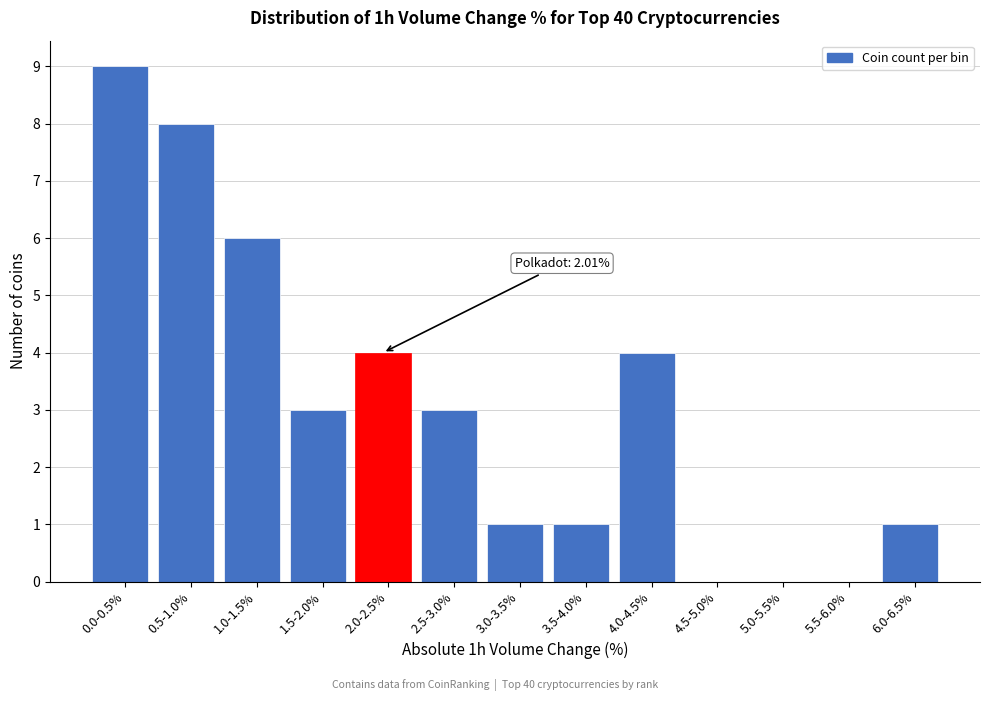

Reading left to right, extract all data points from this chart.

0.0-0.5%=9	0.5-1.0%=8	1.0-1.5%=6	1.5-2.0%=3	2.0-2.5%=4	2.5-3.0%=3	3.0-3.5%=1	3.5-4.0%=1	4.0-4.5%=4	4.5-5.0%=0	5.0-5.5%=0	5.5-6.0%=0	6.0-6.5%=1